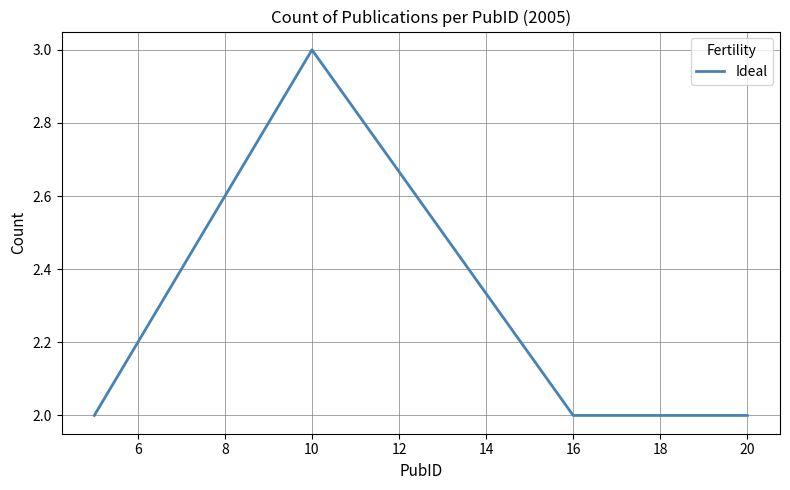

How many values are between 2 and 3?

4